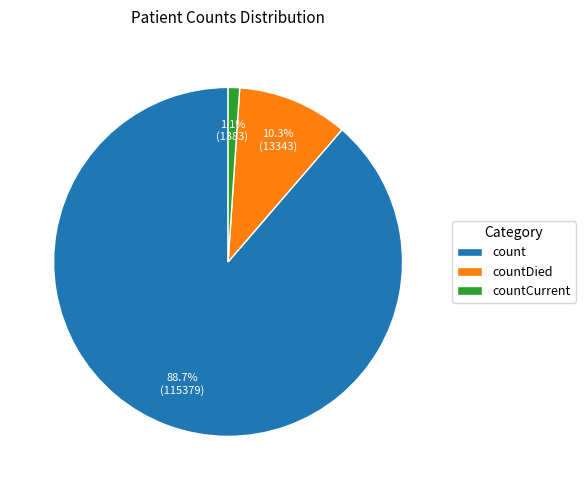

To the nearest percent, what portion does countCurrent represent?

1%